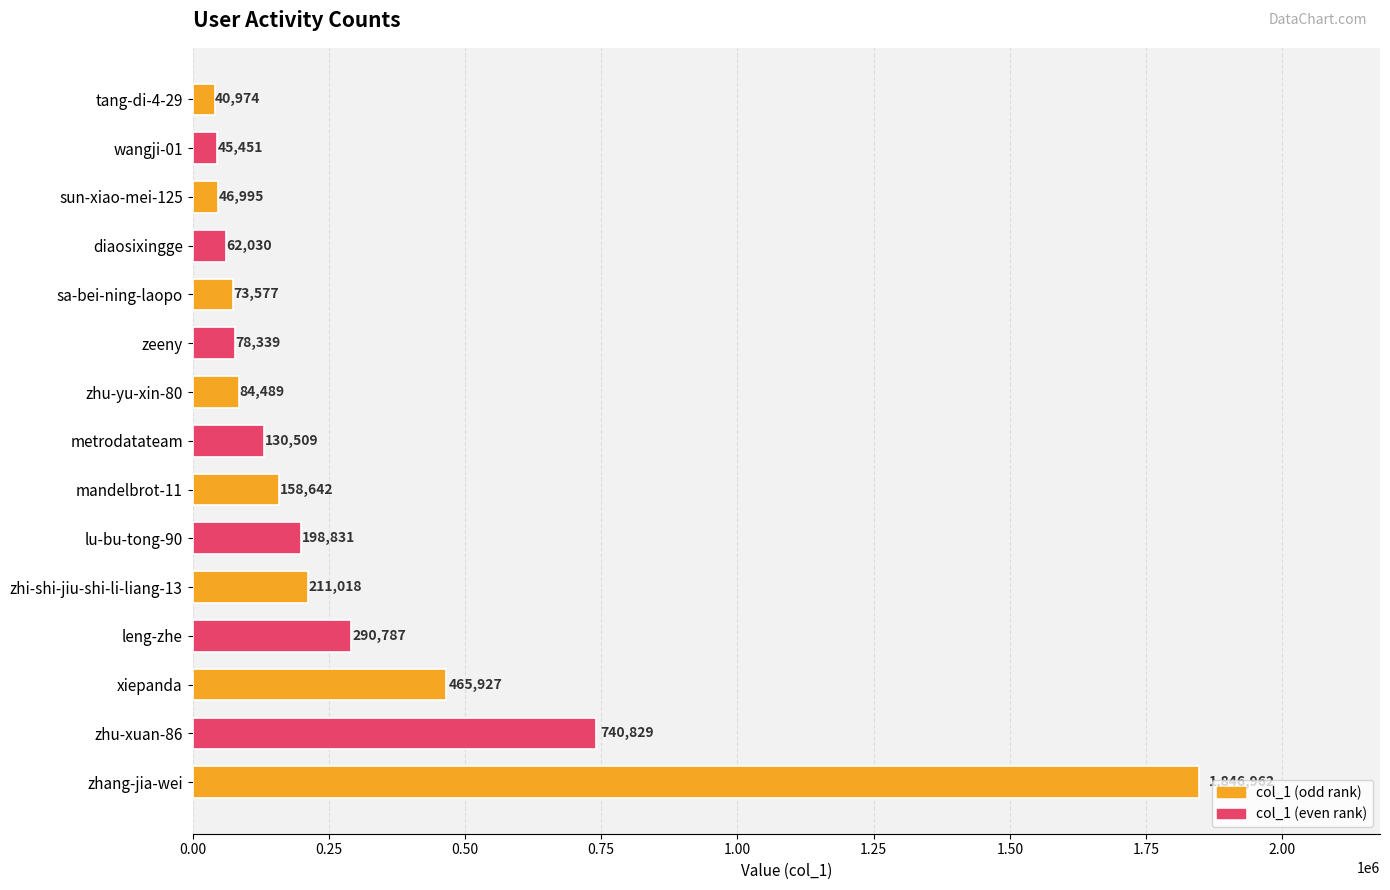

Between zhang-jia-wei and diaosixingge, which is larger?

zhang-jia-wei